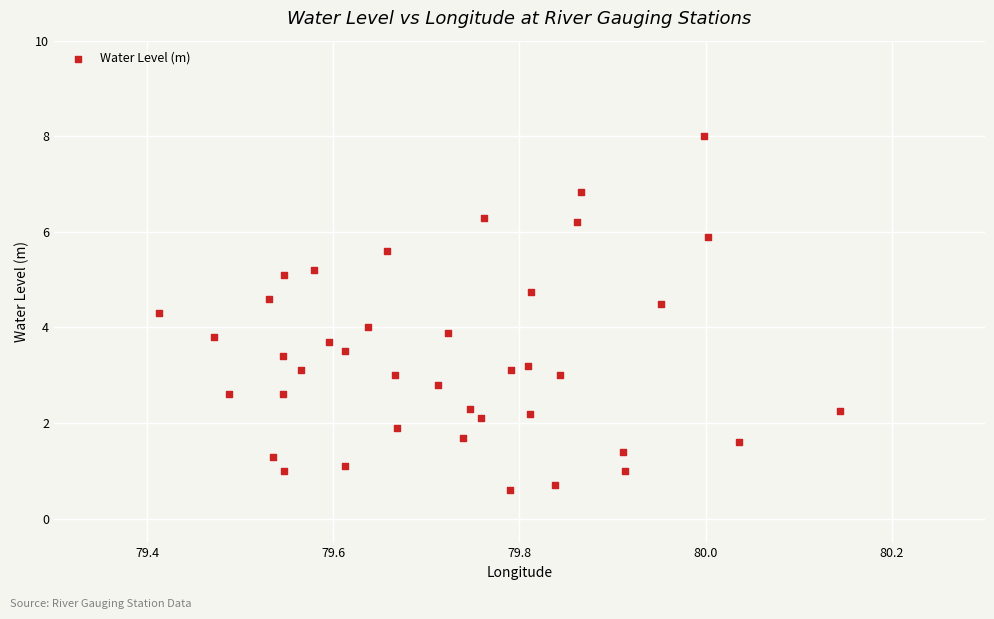

What is the range of Y values (max minus min)?

7.4